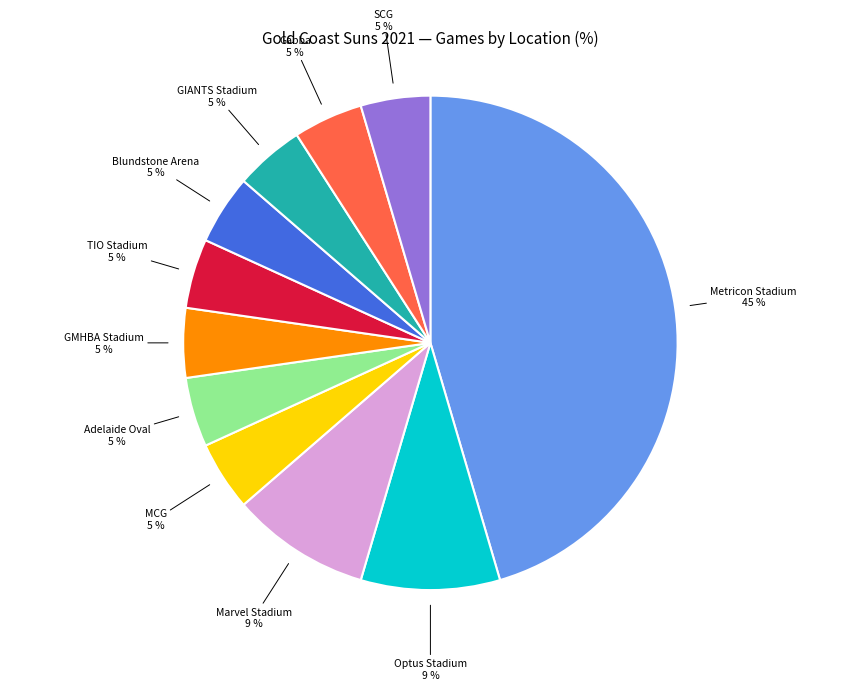

To the nearest percent, what is the average slice percentage?

9%